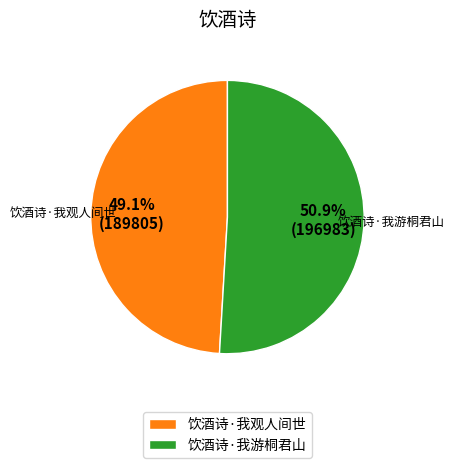

The 饮酒诗·我游桐君山 slice represents 58% of the pie. True or false?

False